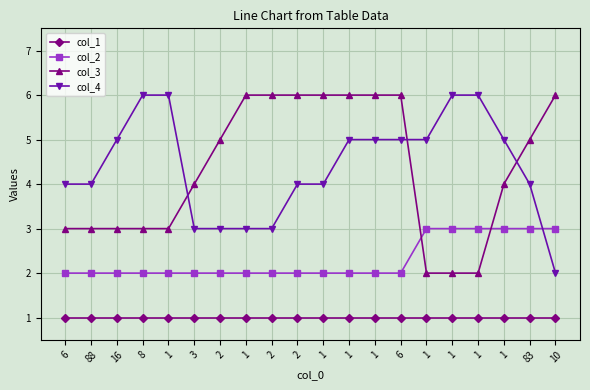

What are all the series names shown in the legend?

col_1, col_2, col_3, col_4